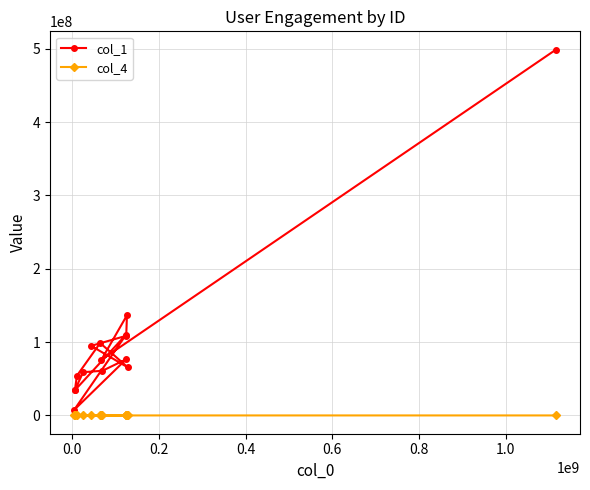

Which series has the largest total across all categories?

col_1